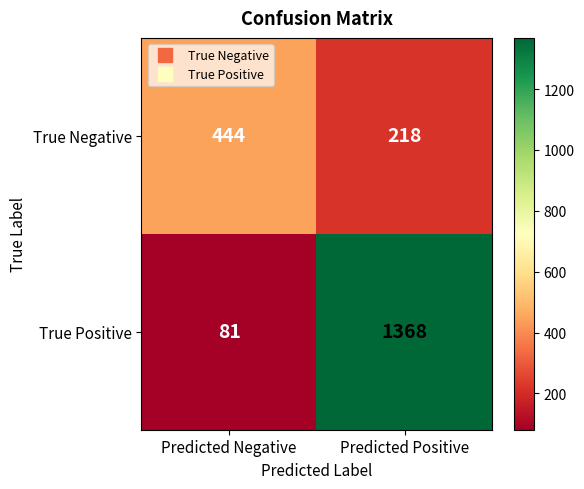

Reading left to right, what are all the values shown in this chart?

True Negative: Predicted Negative=444	Predicted Positive=218
True Positive: Predicted Negative=81	Predicted Positive=1368